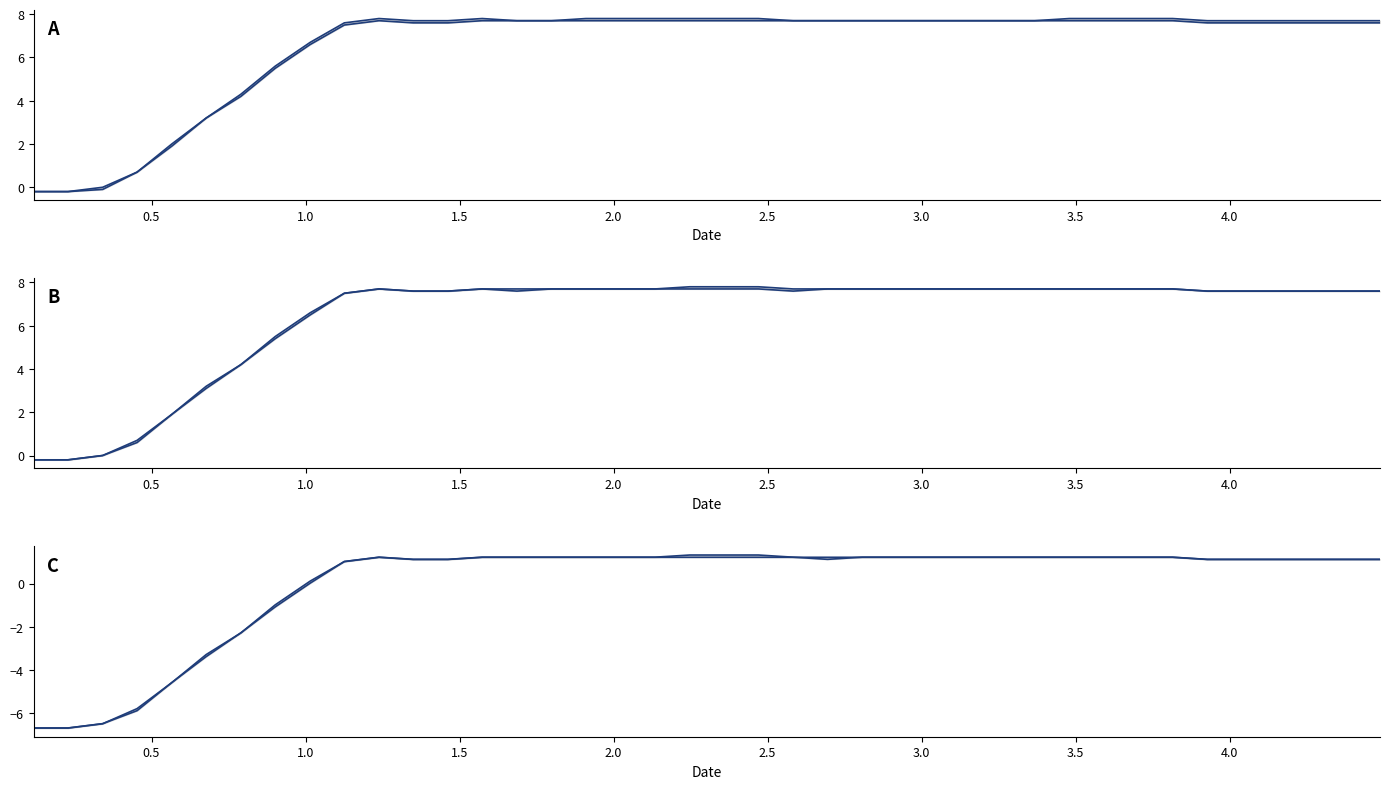

The z1 (centered) series shows 0.6 at 28. True or false?

False